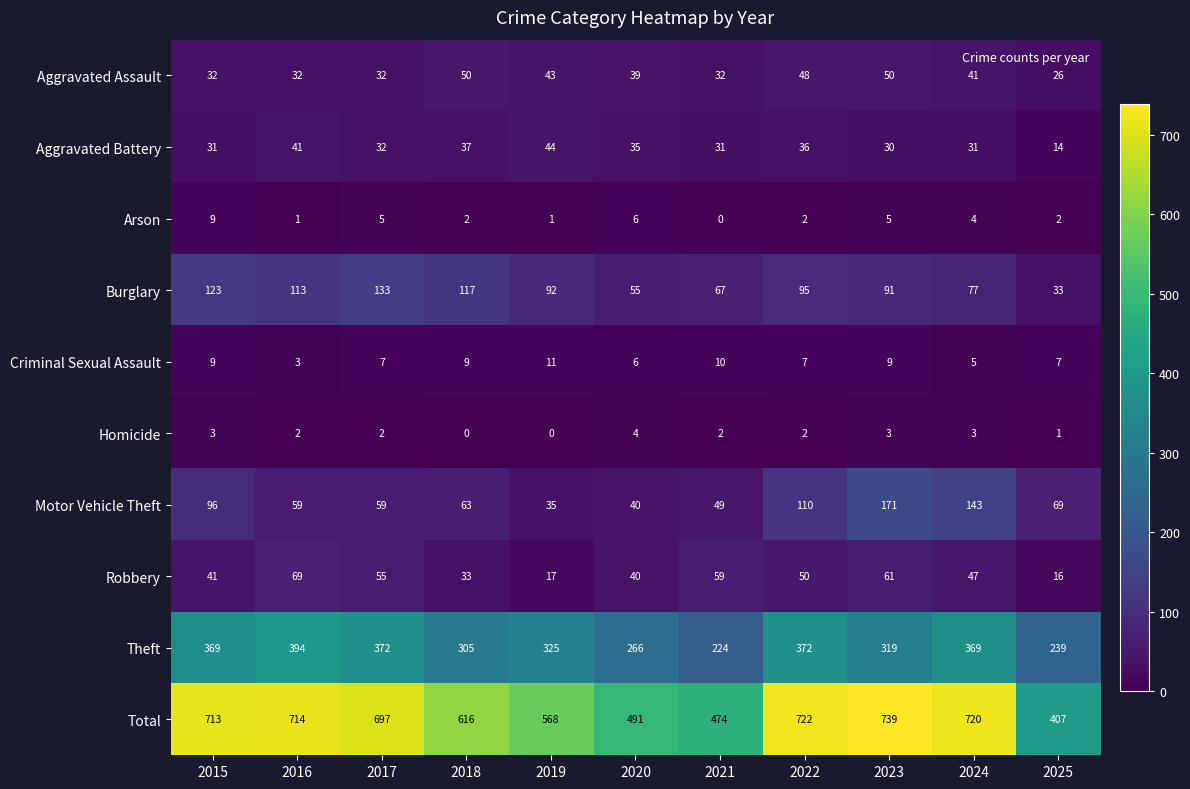

What is the difference between the second highest and minimum values in the Motor Vehicle Theft series?

108